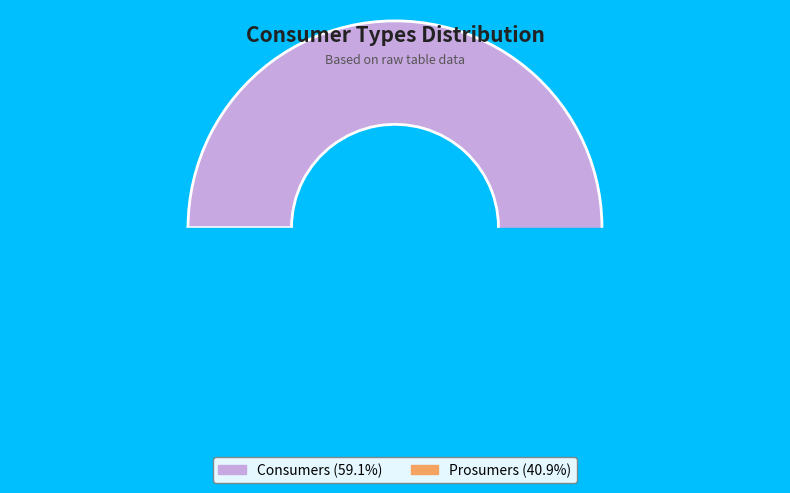

Combined, do Consumers and Prosumers account for over 50%?

Yes